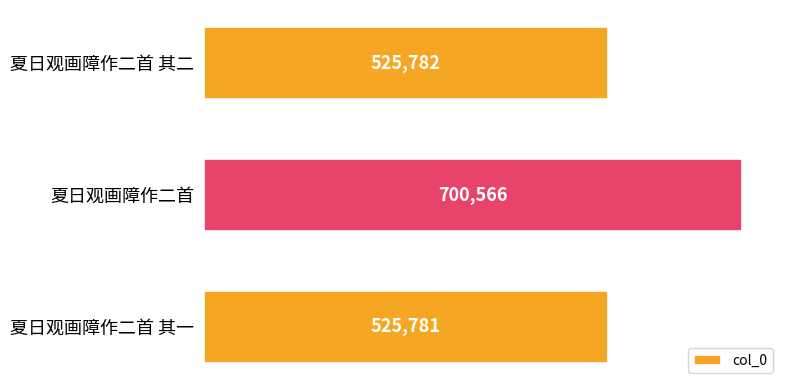

Reading top to bottom, list all the values displayed in this chart.

夏日观画障作二首 其二=525782	夏日观画障作二首=700566	夏日观画障作二首 其一=525781